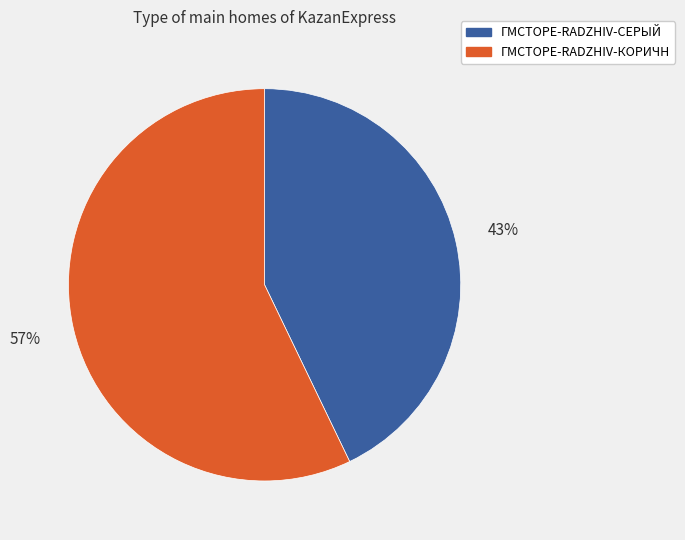

Between ГМСТОРЕ-RADZHIV-СЕРЫЙ and ГМСТОРЕ-RADZHIV-КОРИЧН, which is larger?

ГМСТОРЕ-RADZHIV-КОРИЧН